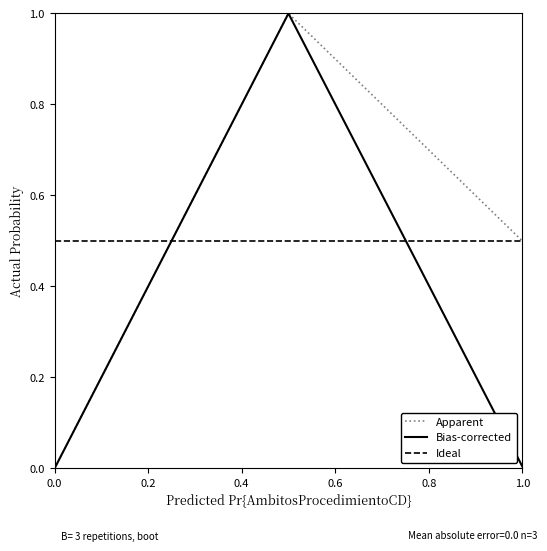

What is the highest value of the Ideal series?

0.5